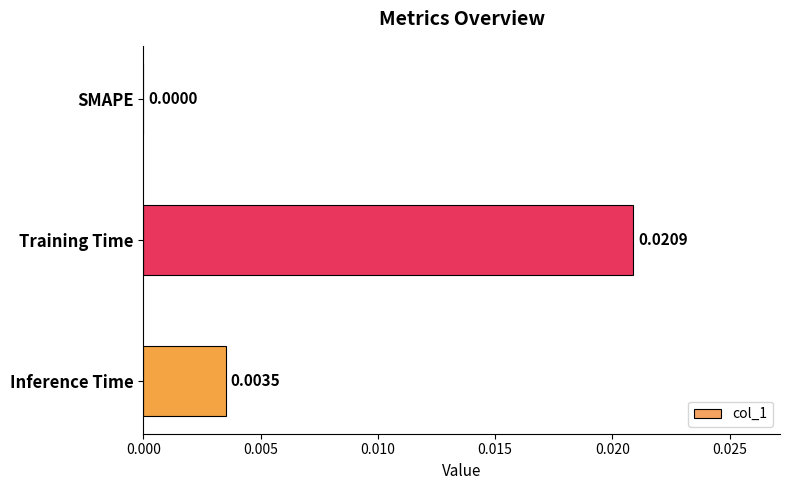

Which label corresponds to the largest value in the chart?

Training Time